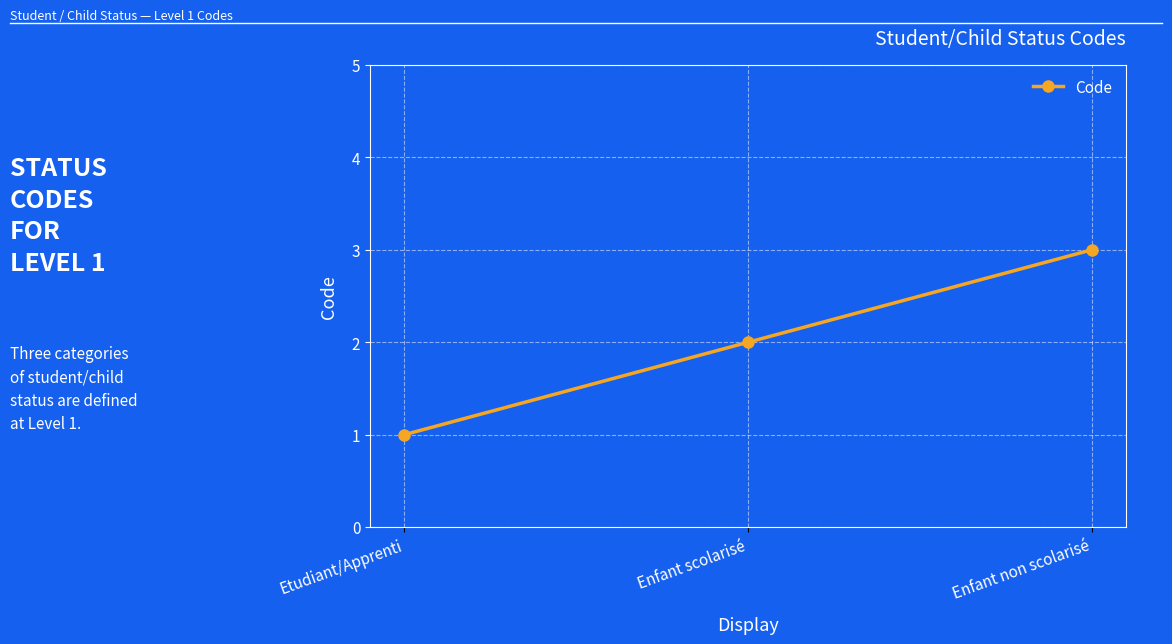

What is the approximate value at Enfant non scolarisé?

3